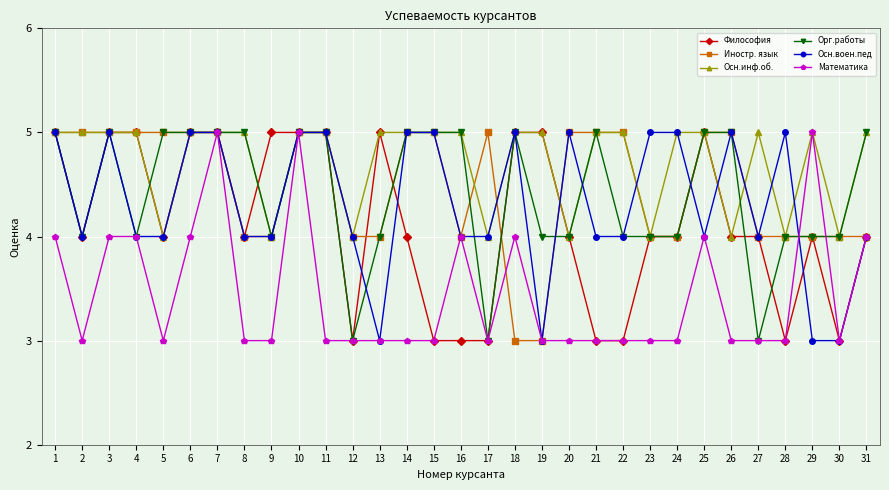

True or false: Орг.работы has a value of 5 at 14.

True